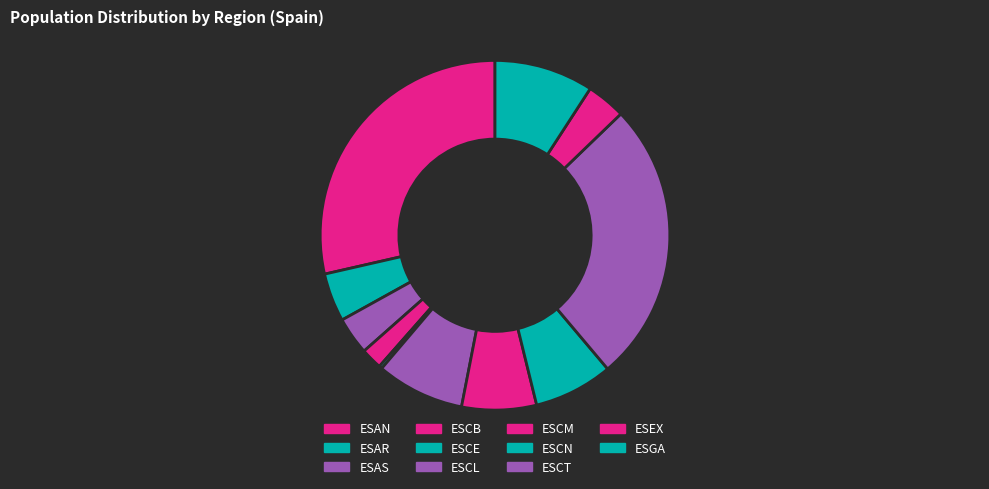

Which category has the biggest portion of the pie?

ESAN